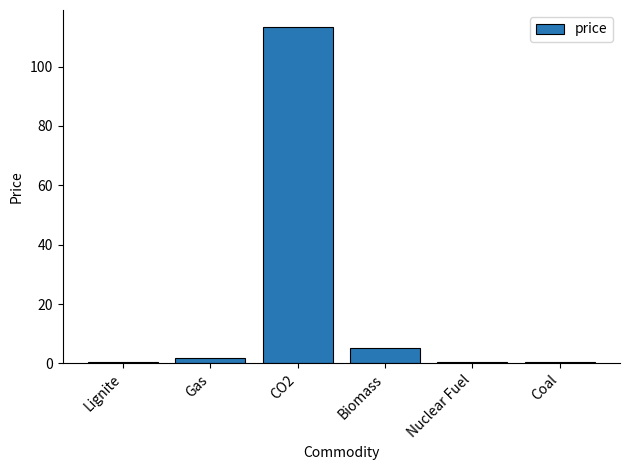

What is the sum of all values?

121.9